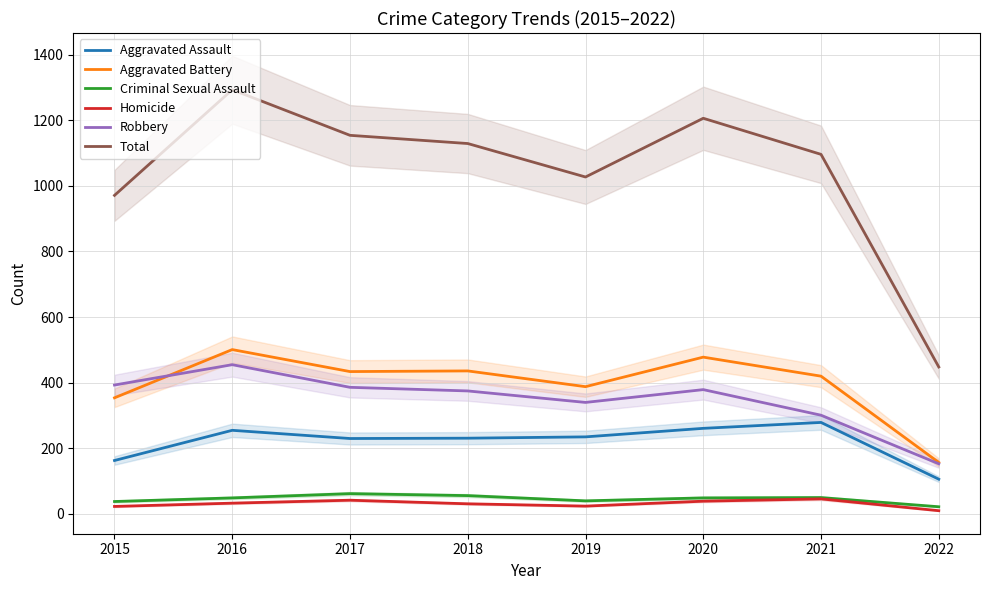

What is the difference between the maximum and second lowest values in the Total series?

322